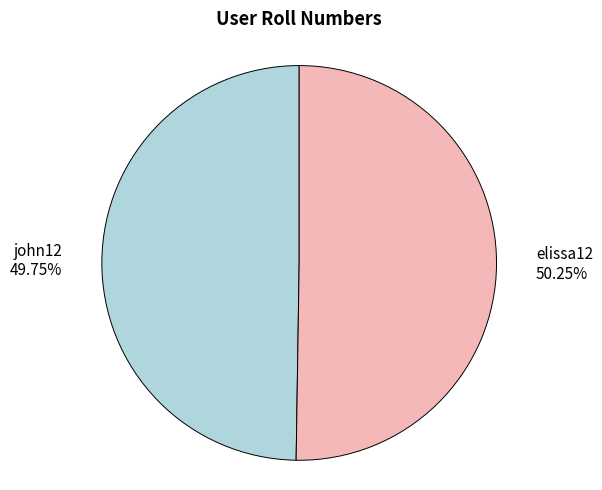

Is there a majority slice in this chart?

Yes